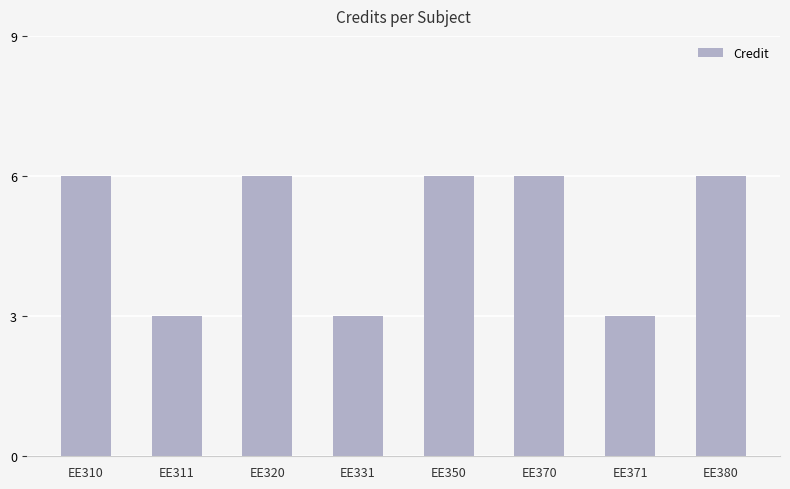

What is the sum of all values?

39